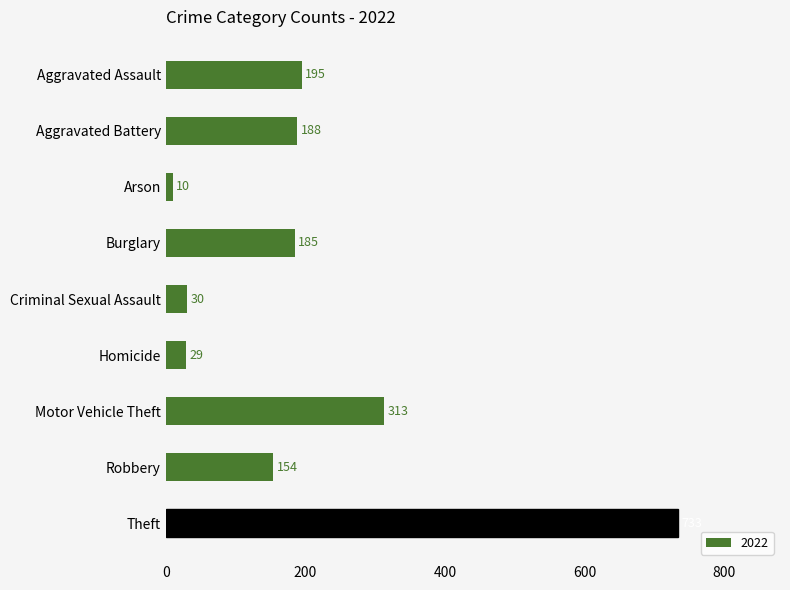

What is the approximate value at Burglary, to the nearest 50?

200